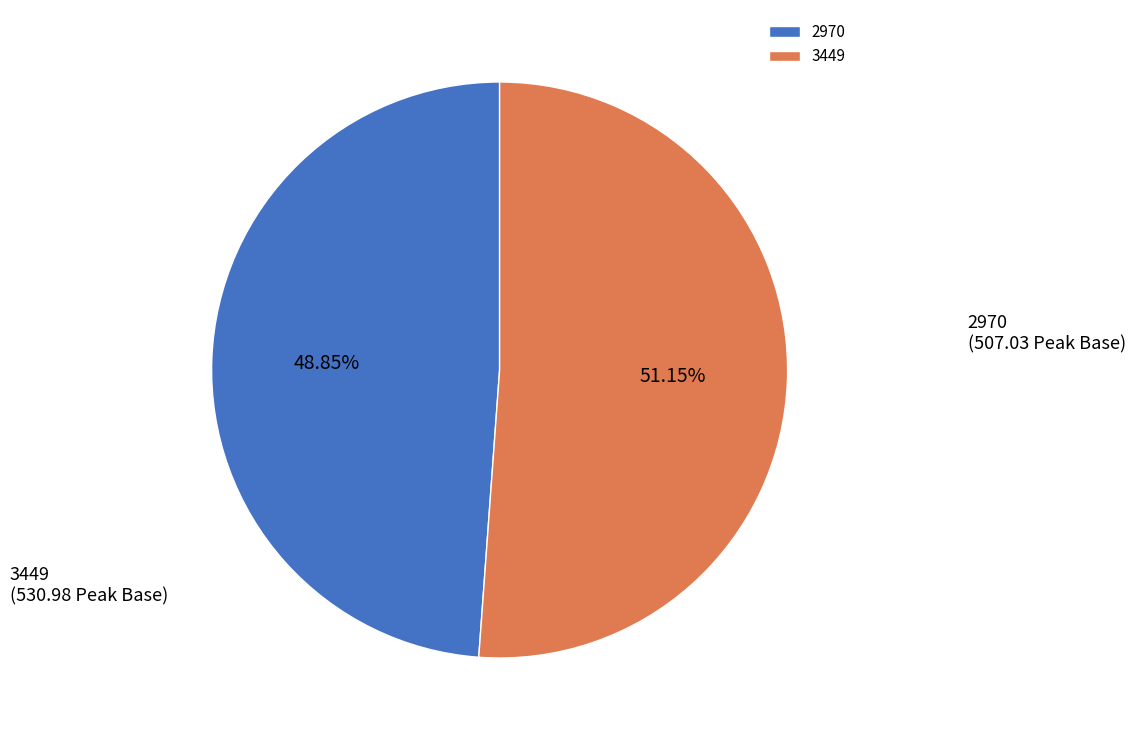

Combined, what portion of the pie is 3449 and 2970?

100.0%